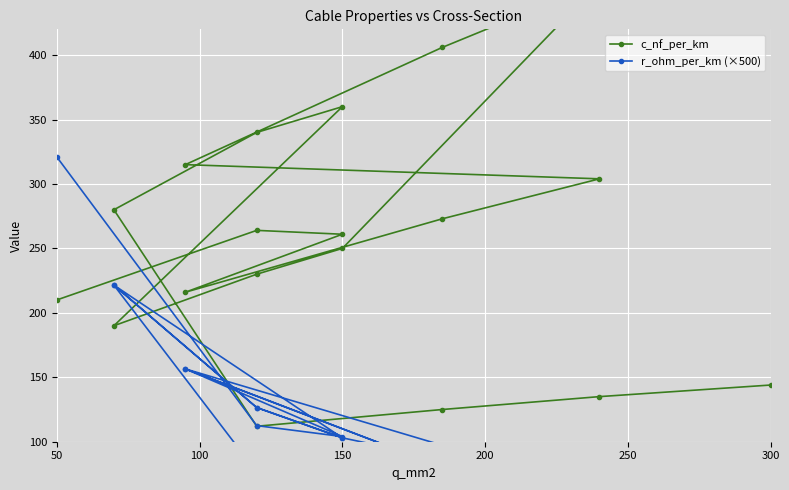

What is the difference between the second highest and minimum values in the c_nf_per_km series?

294.0